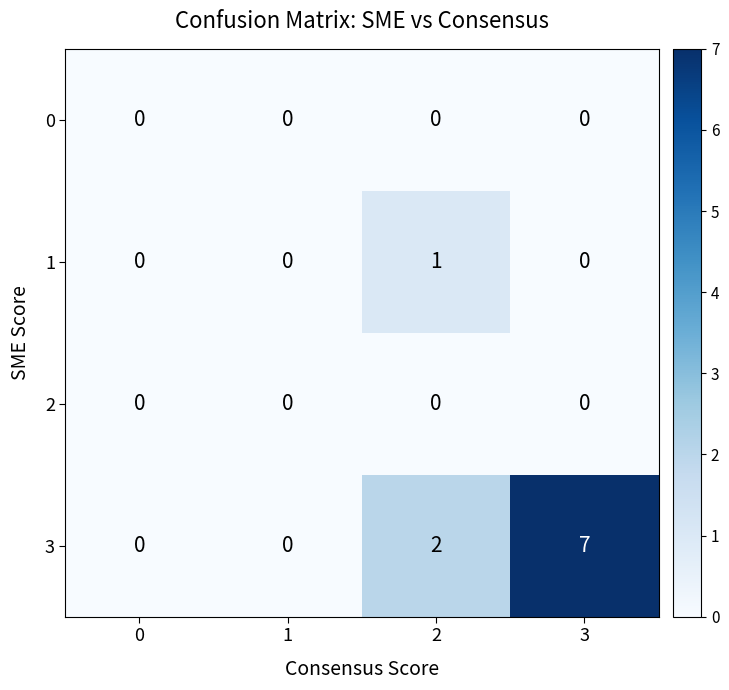

The value of 2 at 1 is 0. True or false?

True